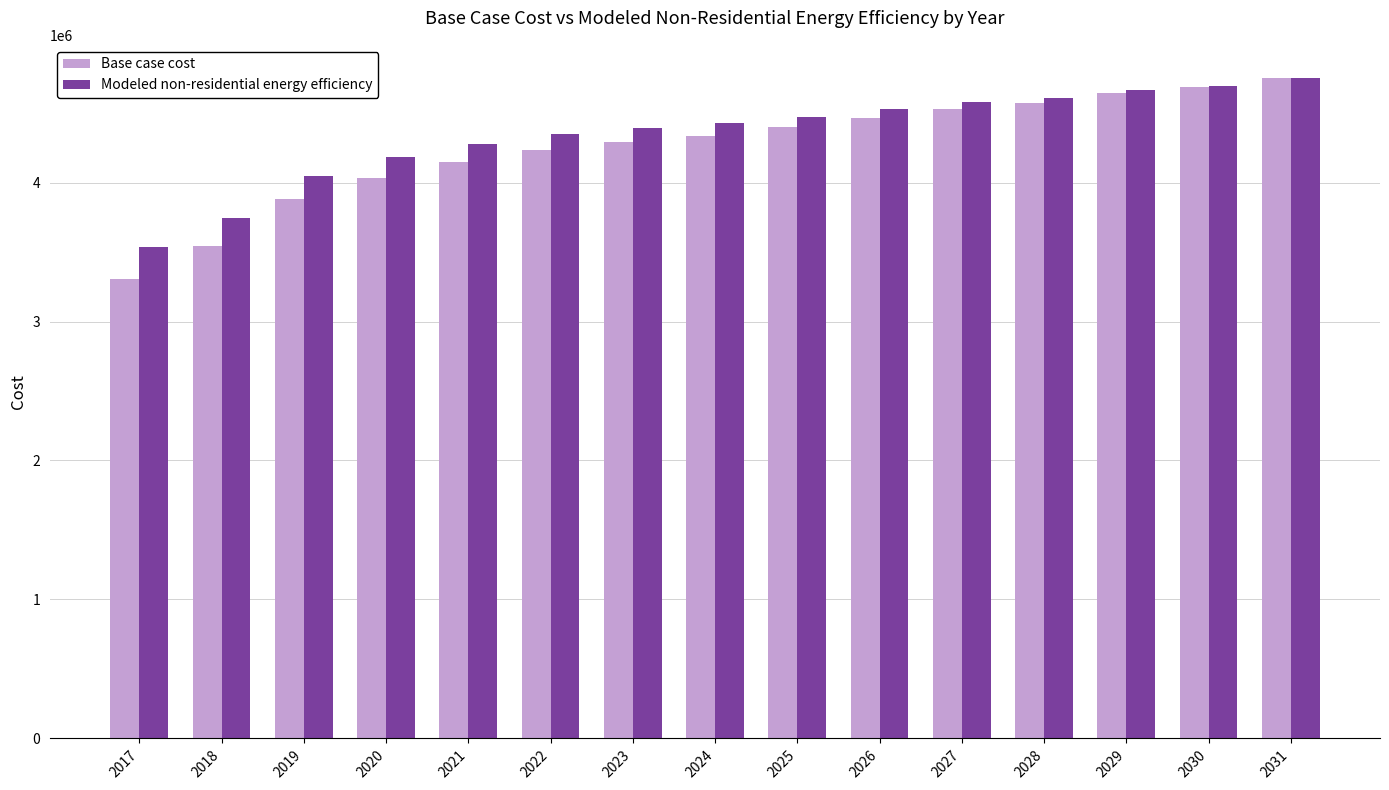

Which series has the largest range (max minus min)?

Base case cost